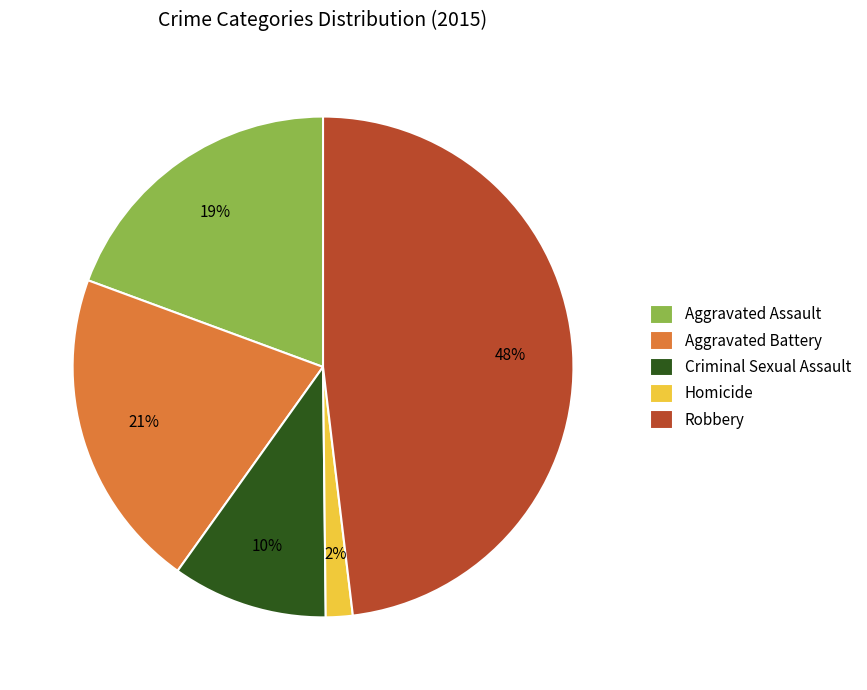

Count the number of slices in the pie.

5